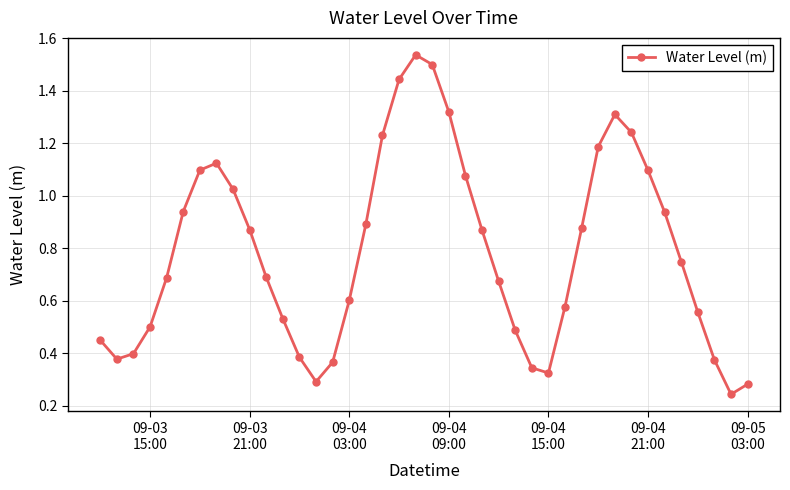

What is the sum of all values?

31.4